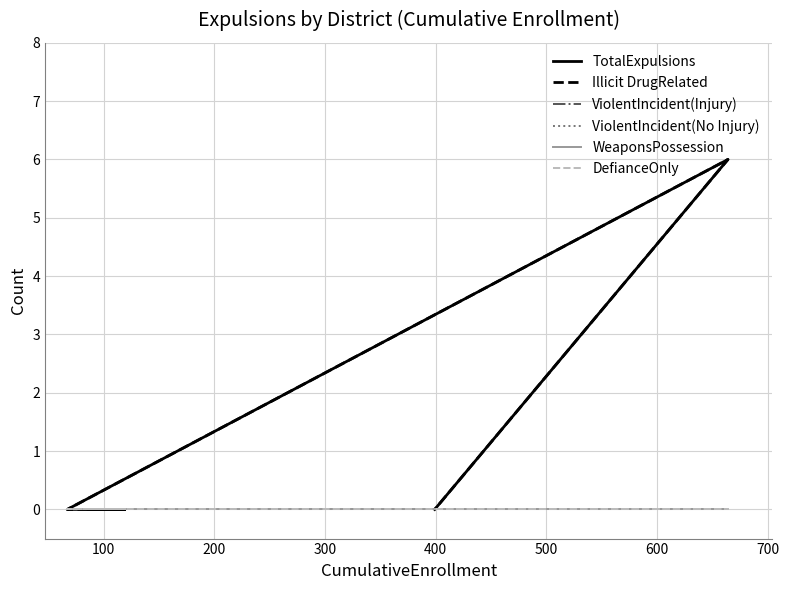

True or false: WeaponsPossession and Illicit DrugRelated intersect in this chart.

False